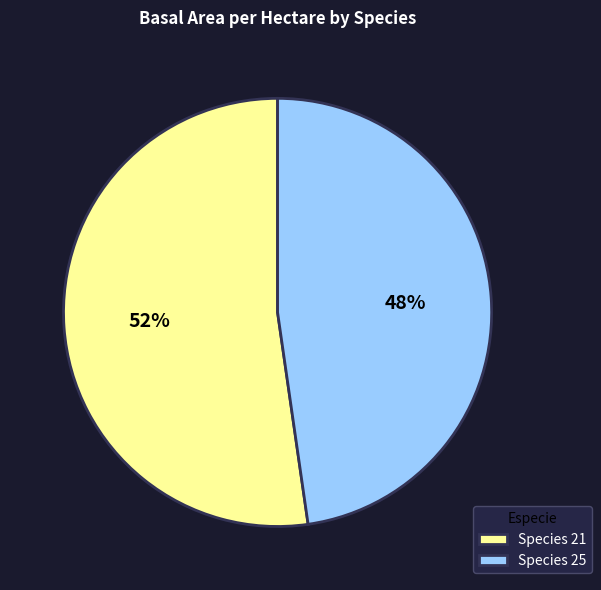

Is Species 25 the majority of the pie?

No